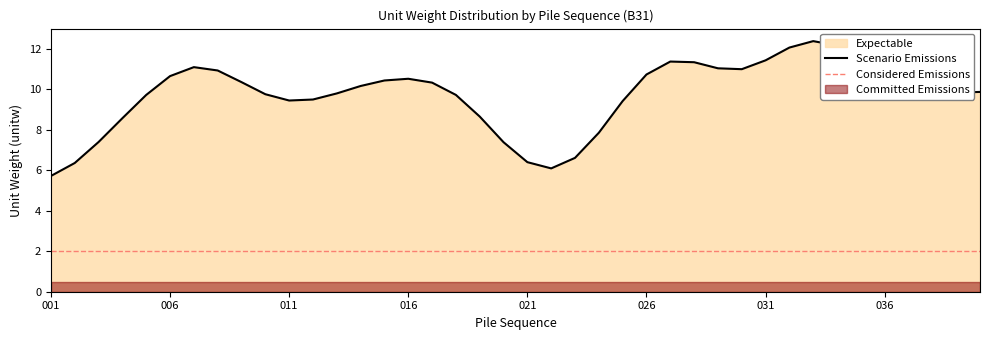

True or false: the data has more than 2 interior local peaks.

True